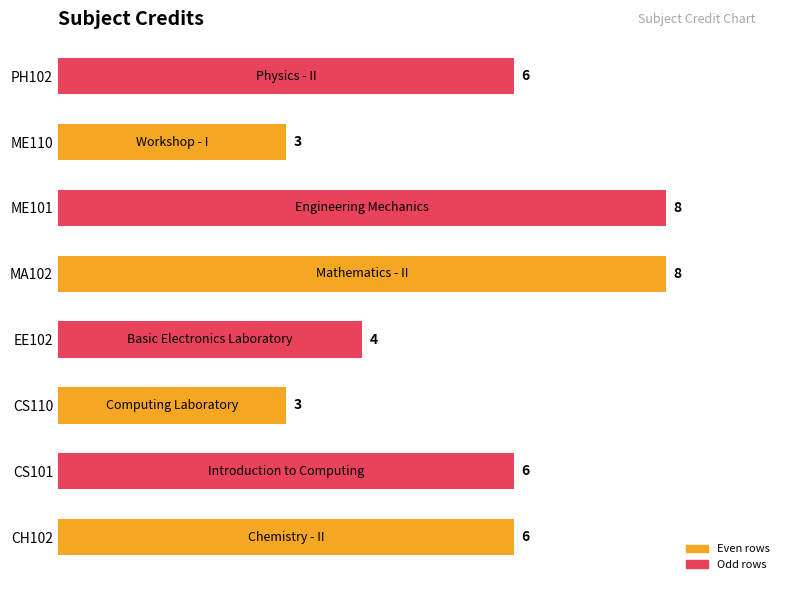

What is the difference between the maximum and minimum values?

5